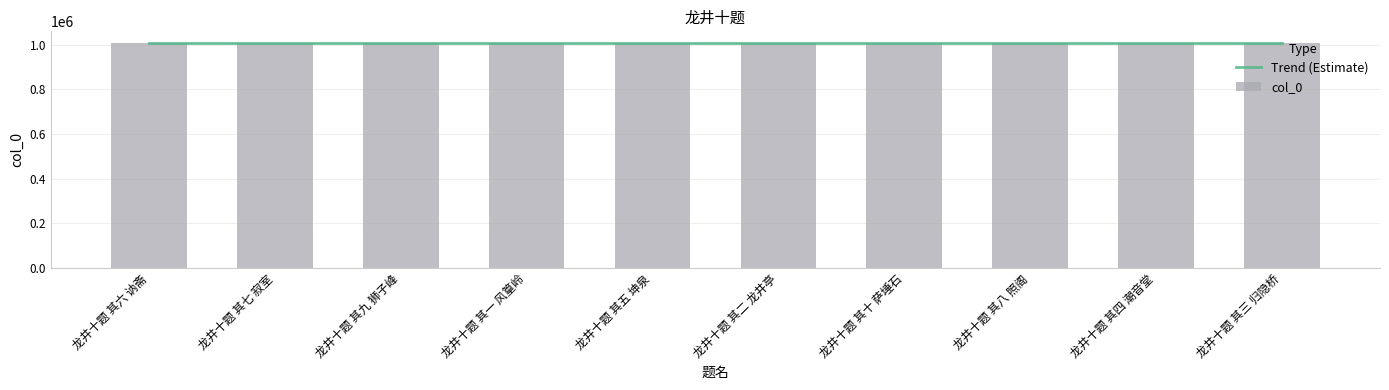

What is the sum of all col_0 values?

10093071.0